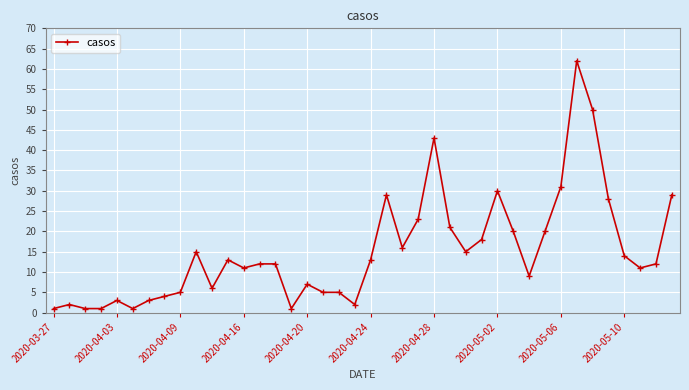

What is the difference between the maximum and minimum values?

61